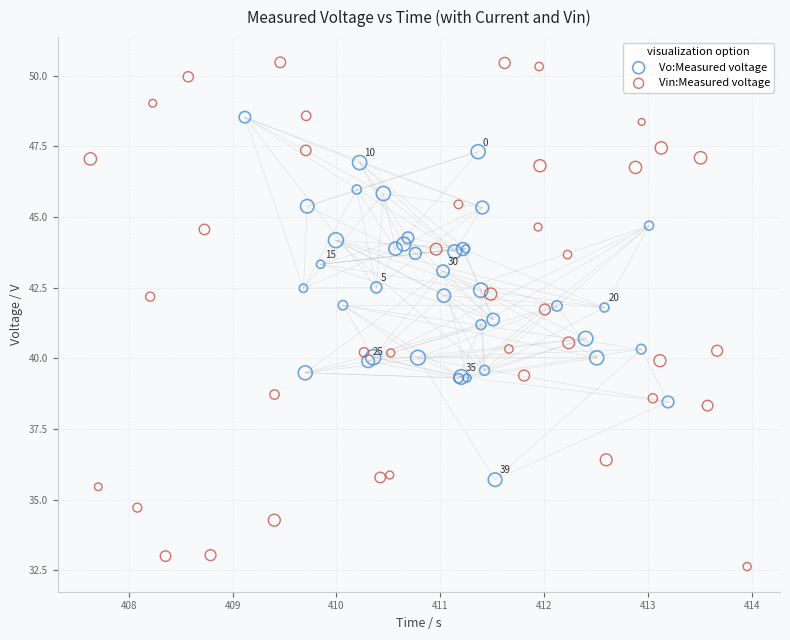

Which series reaches the minimum Y coordinate?

Vin:Measured voltage